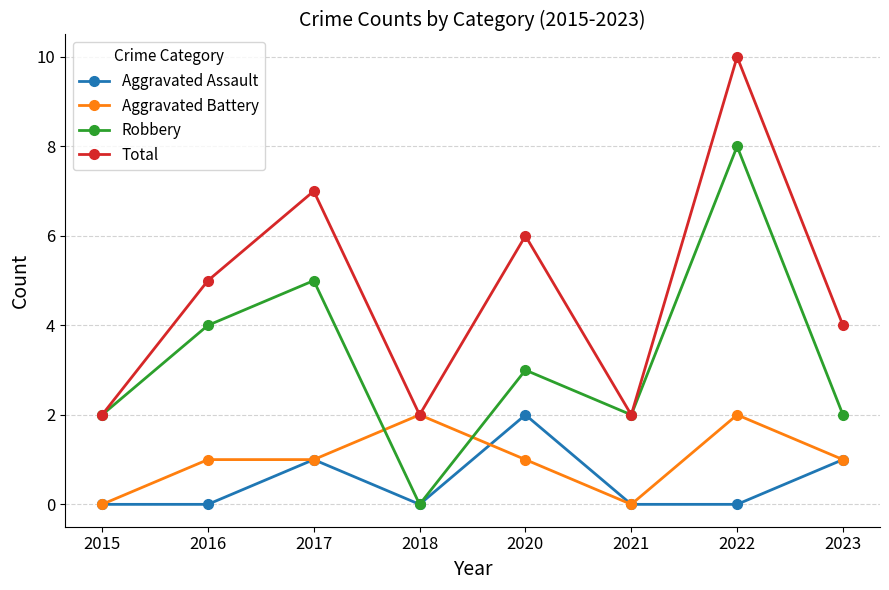

Count the number of categories in the chart.

8